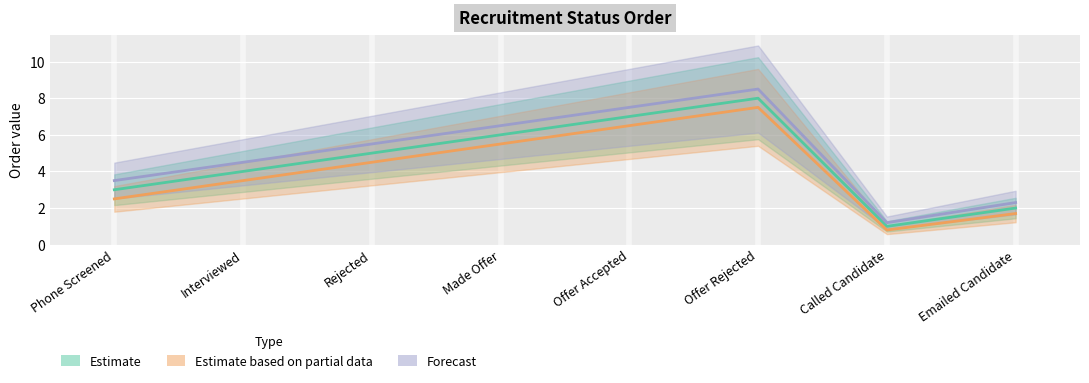

What is the sum of all Estimate based on partial data values?

32.5